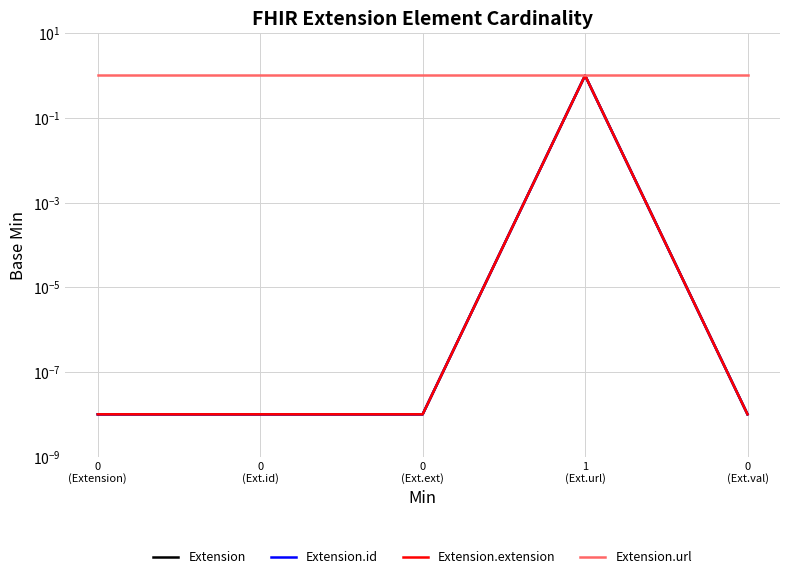

Which category has the highest value across all series?

1
(Ext.url)